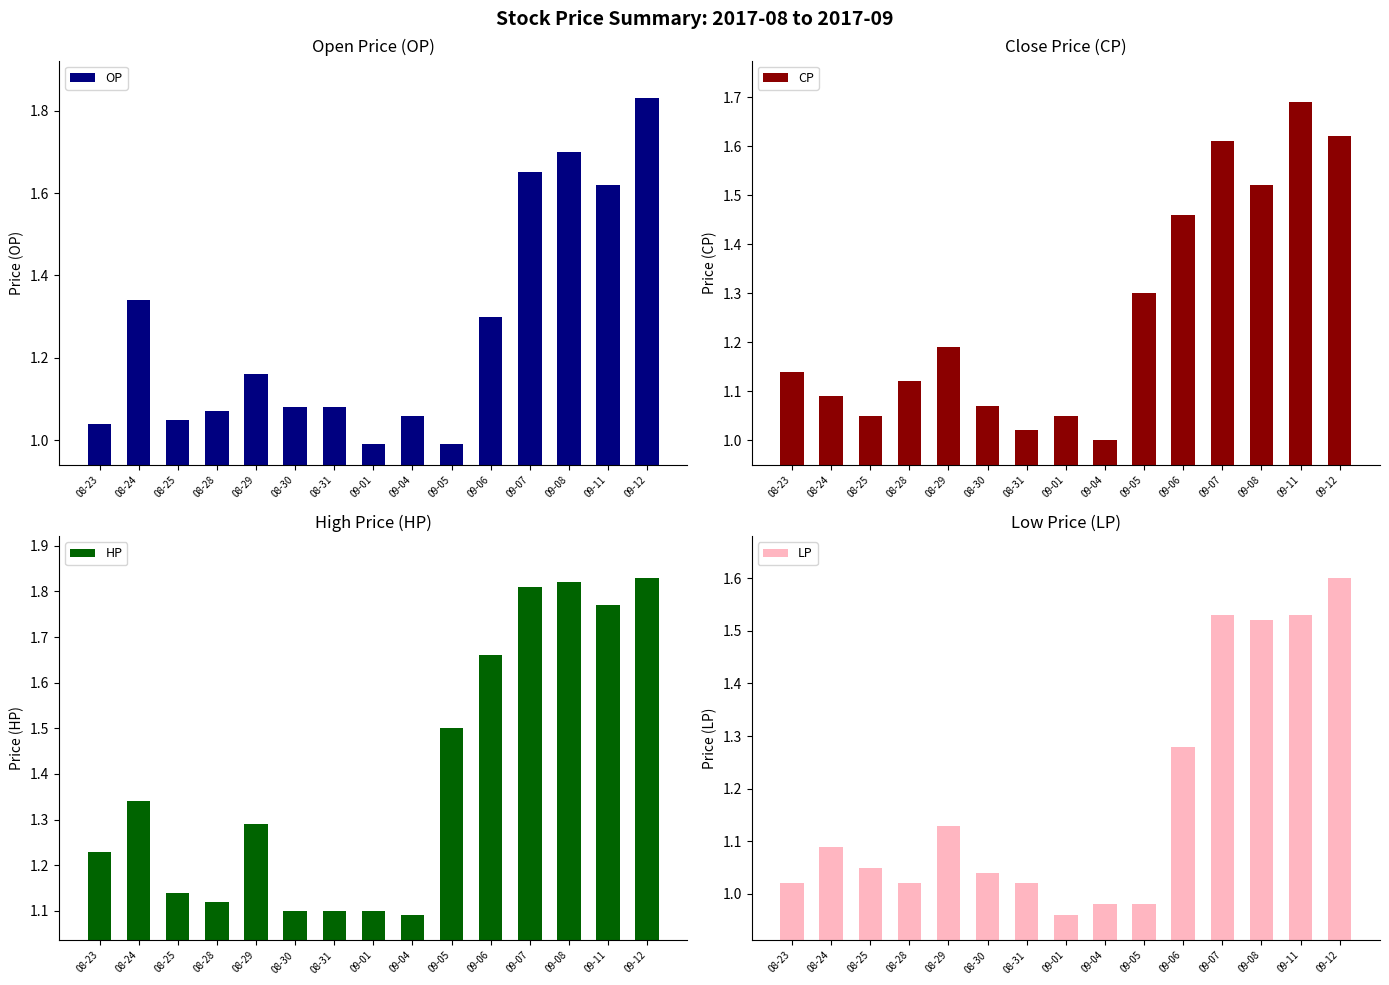

At which category does the chart reach its peak across all series?

09-12